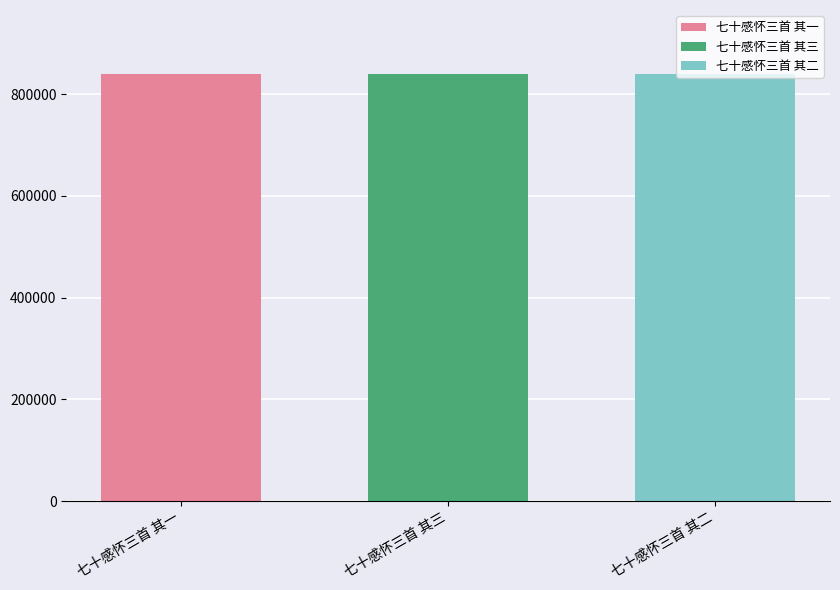

List the labels in order of 七十感怀三首 其一 value, largest first.

七十感怀三首 其三